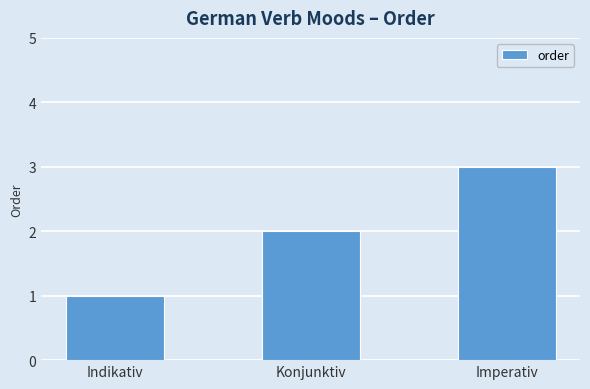

Reading left to right, what are all the values shown in this chart?

Indikativ=1	Konjunktiv=2	Imperativ=3